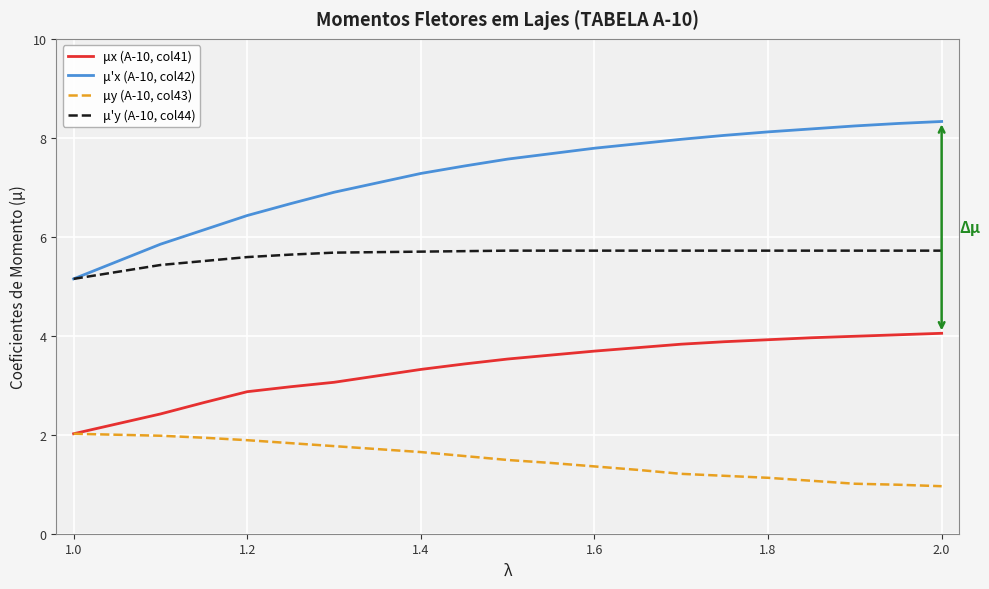

How many categories are shown in the chart?

21